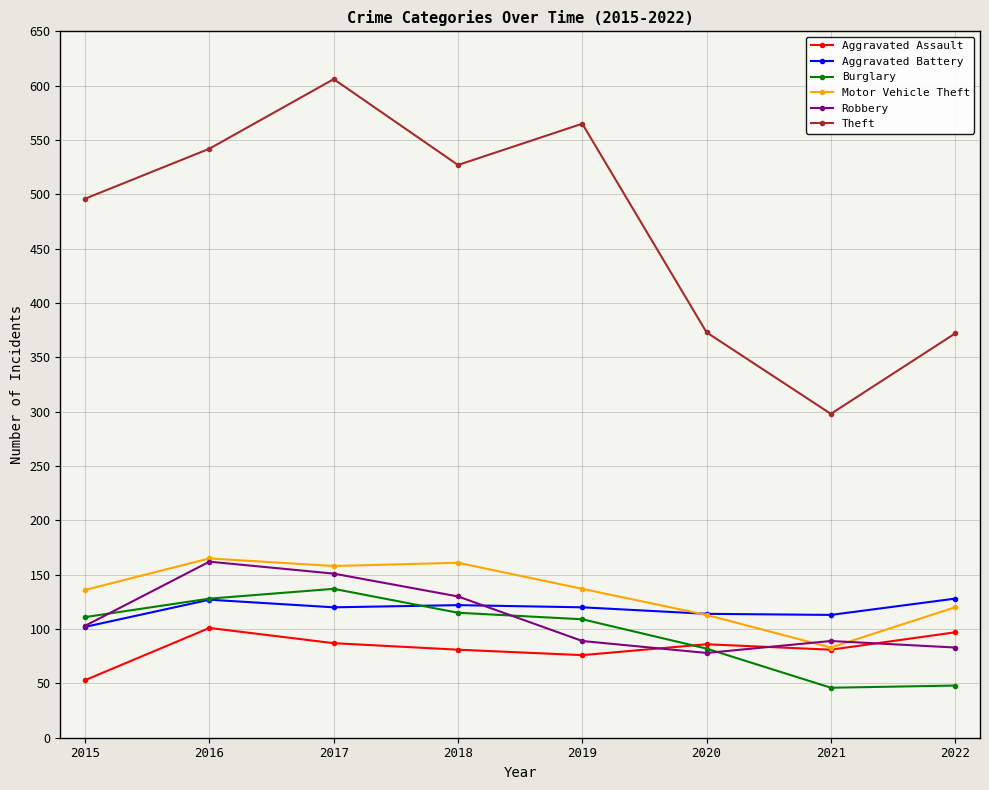

The Aggravated Battery series shows 120 at 2017. True or false?

True